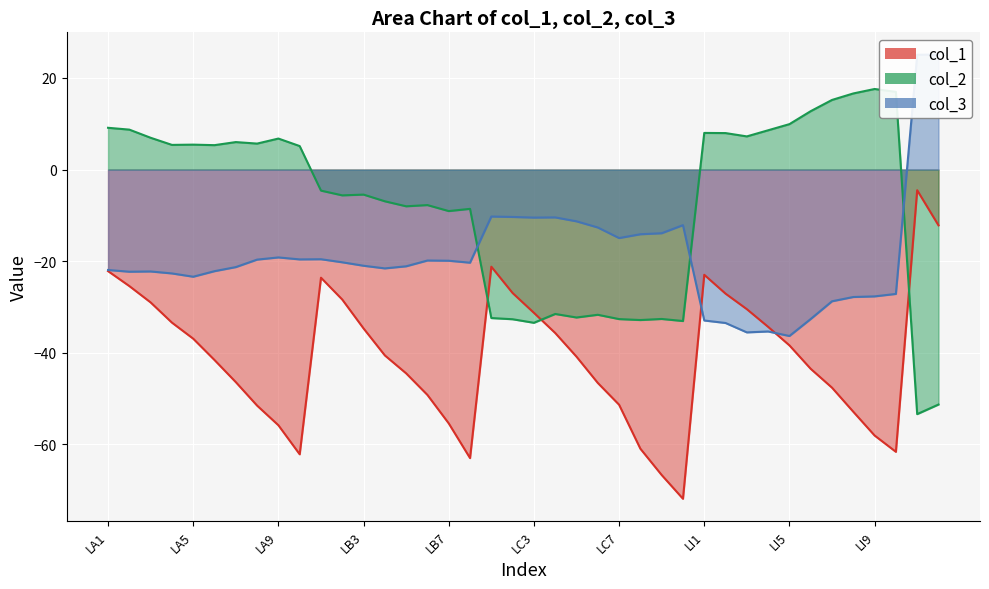

Is it true that col_2 equals -31.7 at LC6?

True